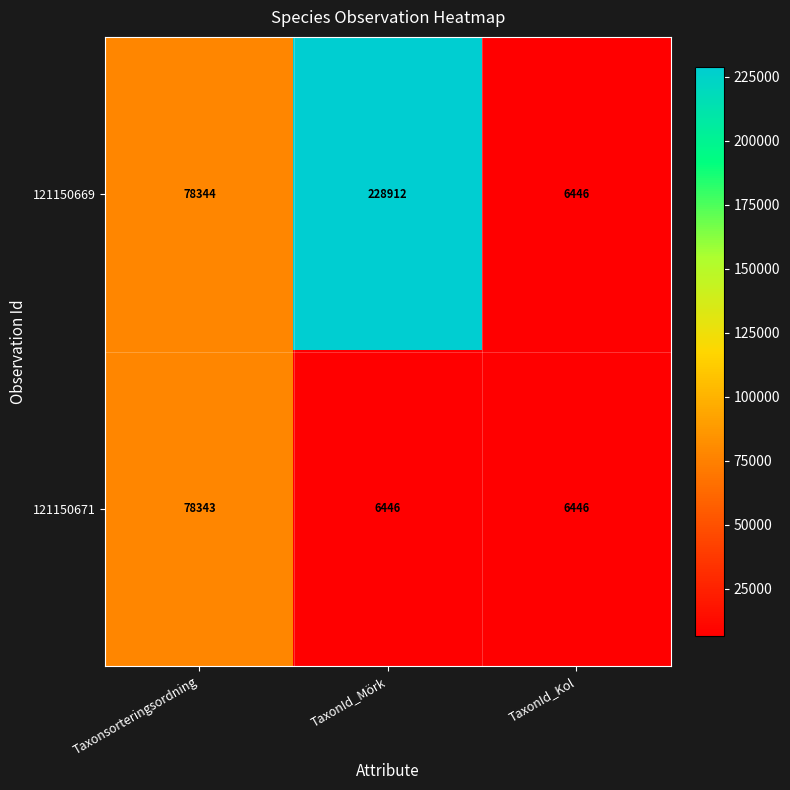

The 121150671 series shows 9507 at TaxonId_Kol. True or false?

False